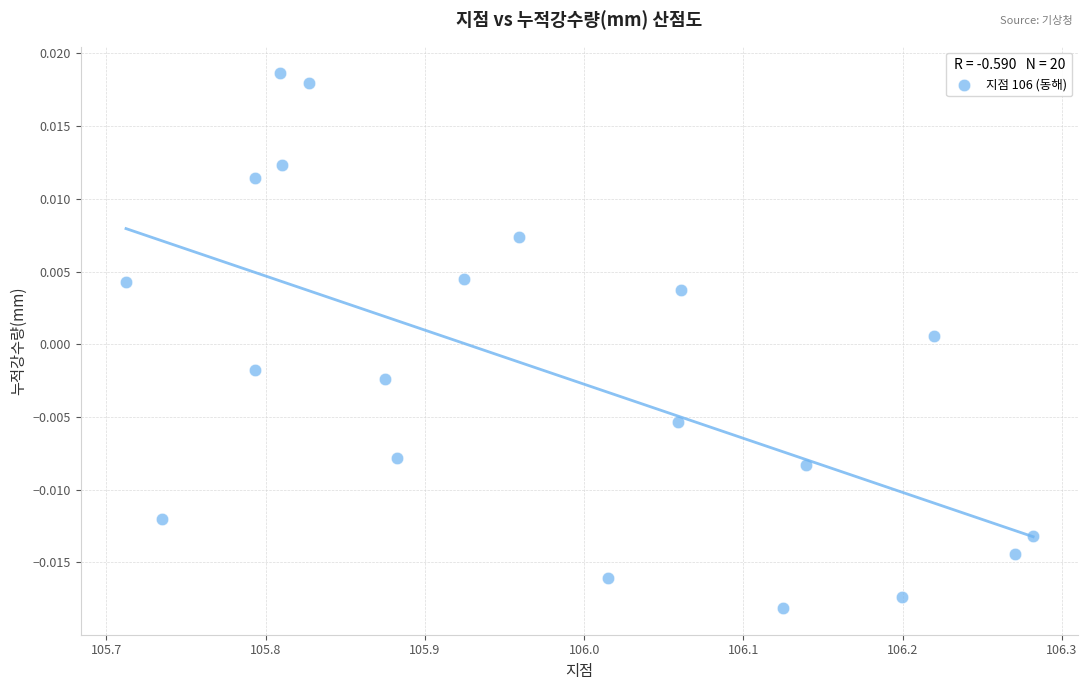

What is the range of X values (max minus min)?

0.6